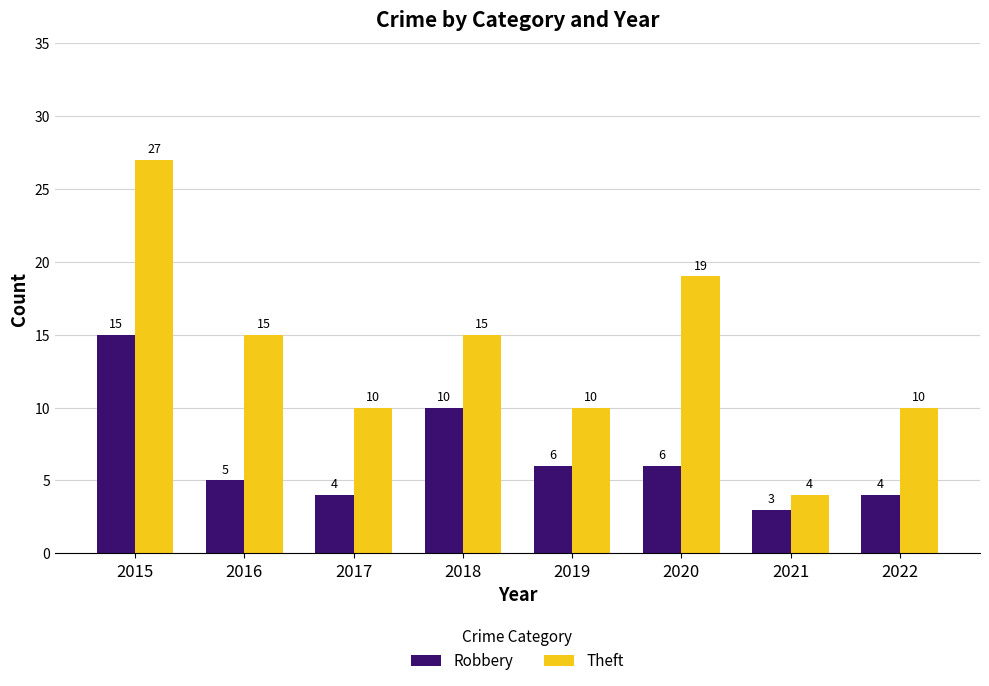

The value of Robbery at 2020 is 6. True or false?

True